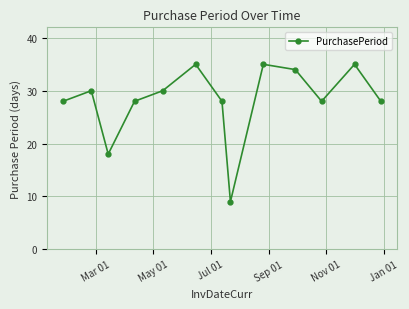

How many interior local peaks (higher than both neighbors) does the data have?

4